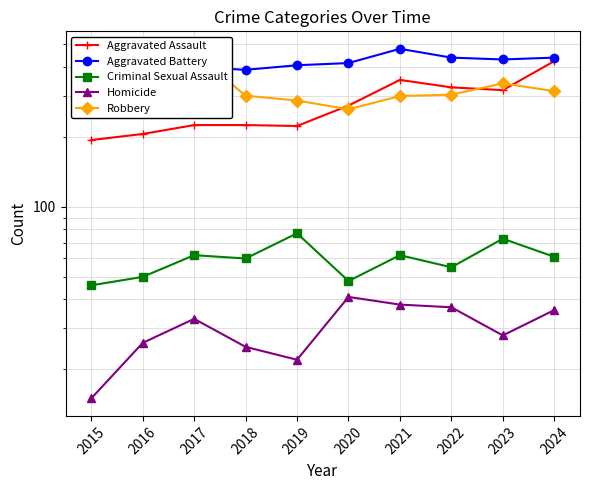

What is the total value across all series at 2022?

1162